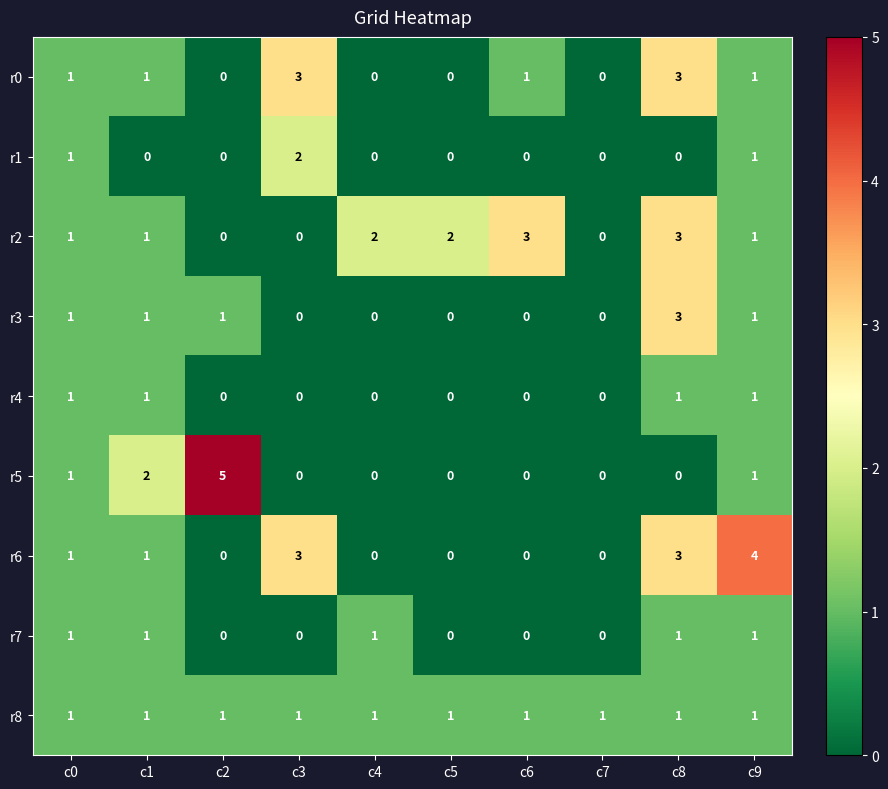

How many positive values does the r7 series have?

5